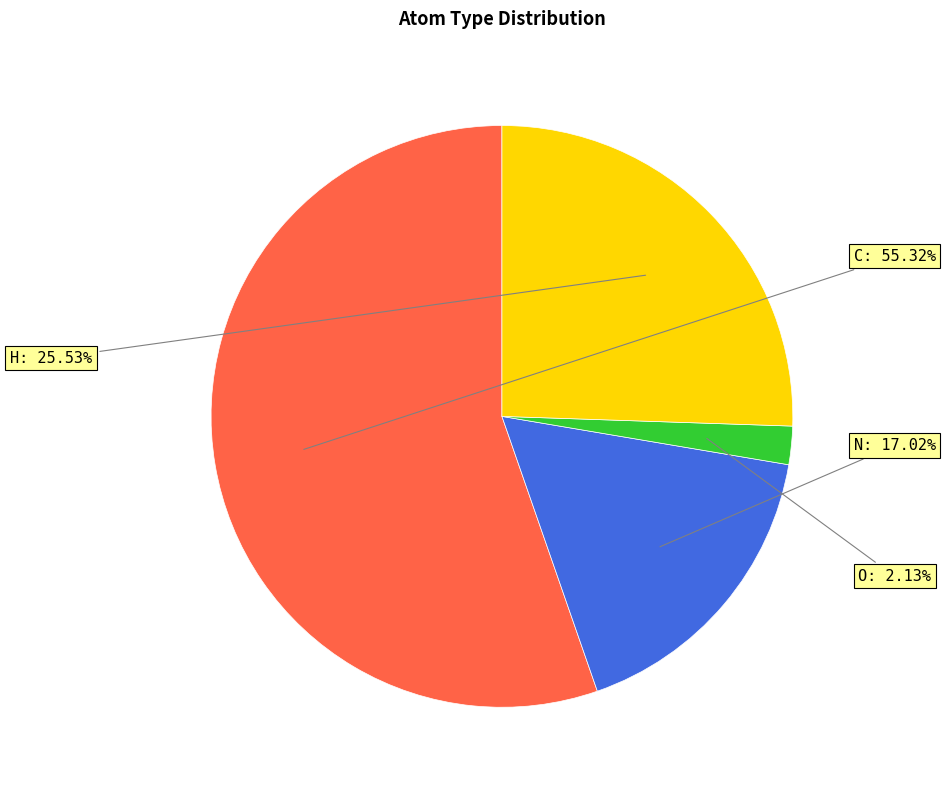

To the nearest percent, what percentage of the pie is O?

2%